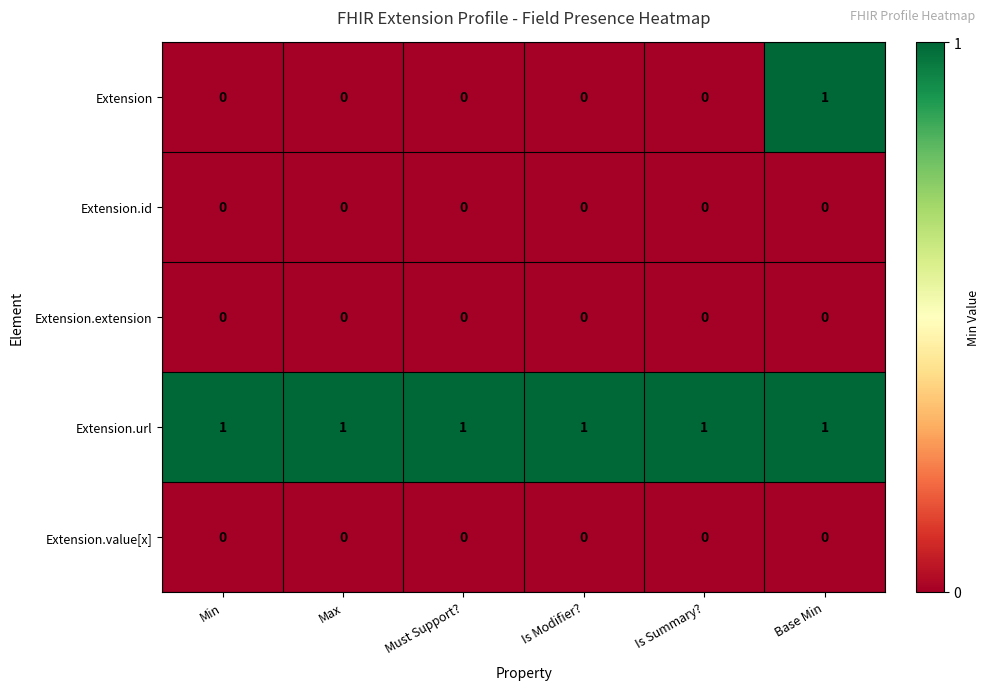

What is the greatest value displayed?

1